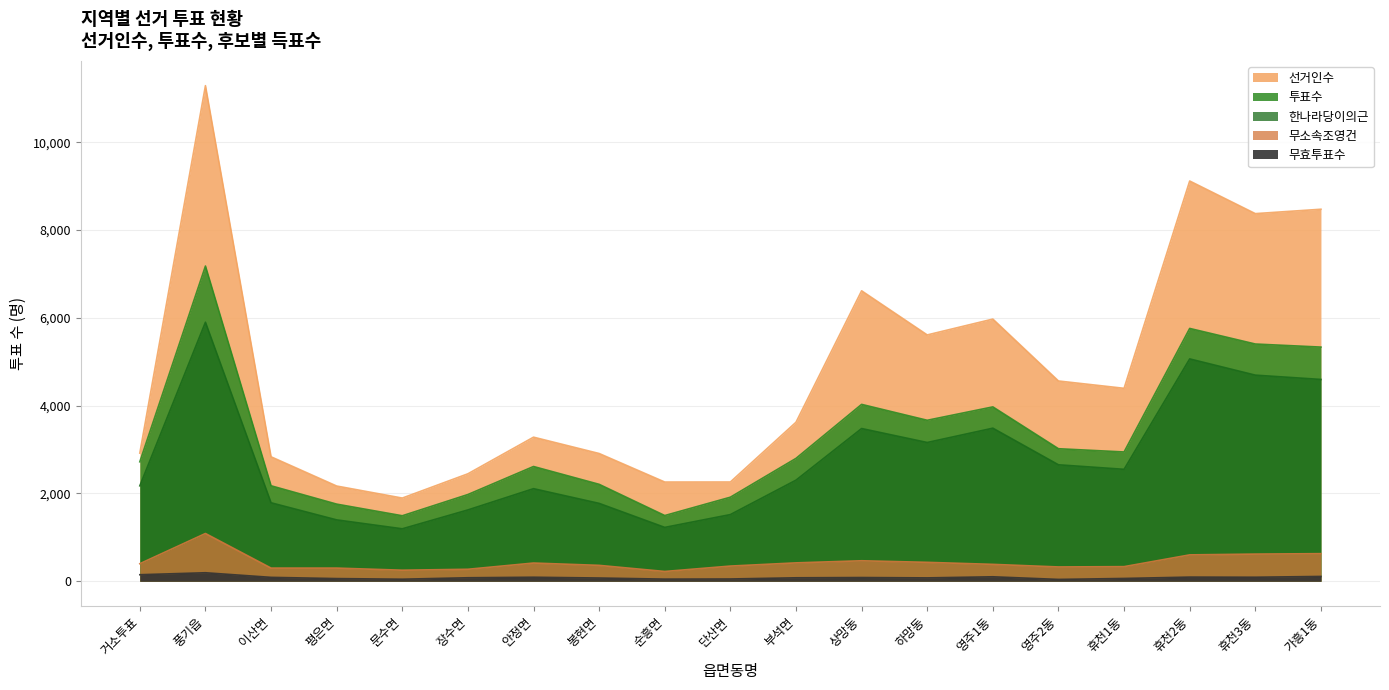

Count the number of data series in this chart.

5